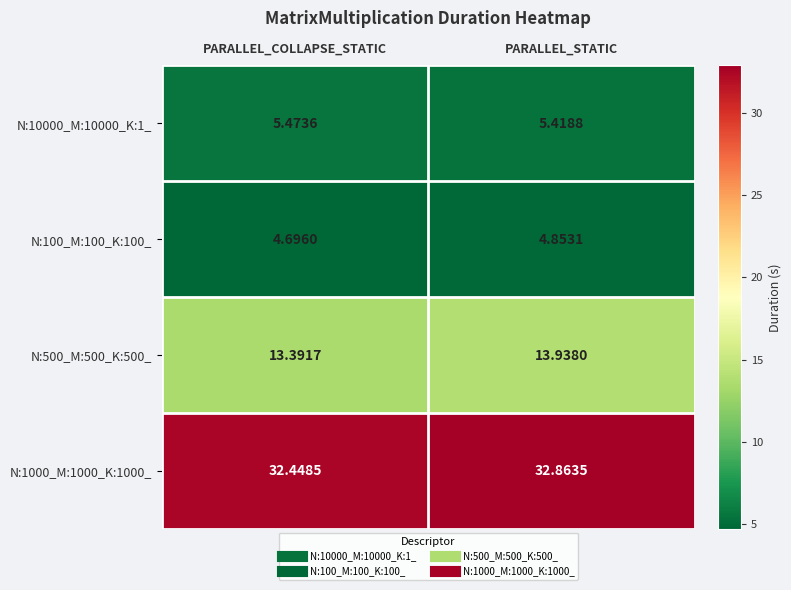

Is the value of N:100_M:100_K:100_ at PARALLEL_STATIC greater than the value of N:10000_M:10000_K:1_ at PARALLEL_COLLAPSE_STATIC?

No